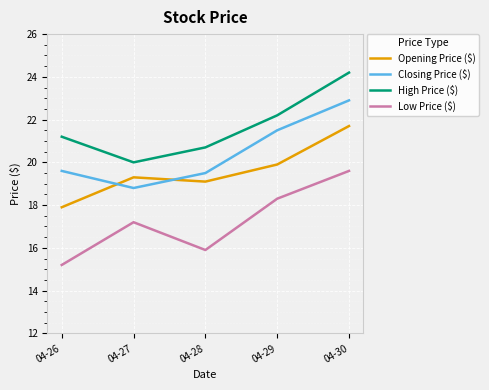

What is the sum of the Opening Price ($) values at 04-29 and 04-27?

39.2